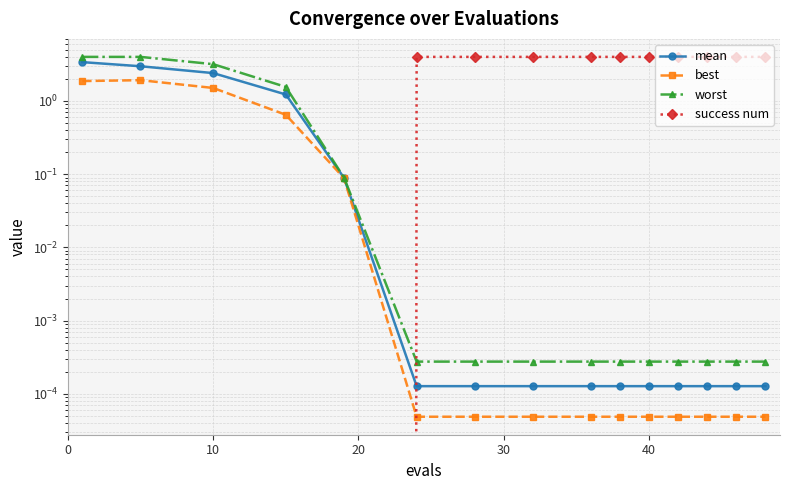

Reading left to right, list all the values displayed in this chart.

mean: 3.4	3.0	2.4	1.2	0.1	0.0	0.0	0.0	0.0	0.0	0.0	0.0	0.0	0.0	0.0
best: 1.9	1.9	1.5	0.6	0.1	0.0	0.0	0.0	0.0	0.0	0.0	0.0	0.0	0.0	0.0
worst: 4.0	4.0	3.2	1.6	0.1	0.0	0.0	0.0	0.0	0.0	0.0	0.0	0.0	0.0	0.0
success num: 0.0	0.0	0.0	0.0	0.0	4.0	4.0	4.0	4.0	4.0	4.0	4.0	4.0	4.0	4.0